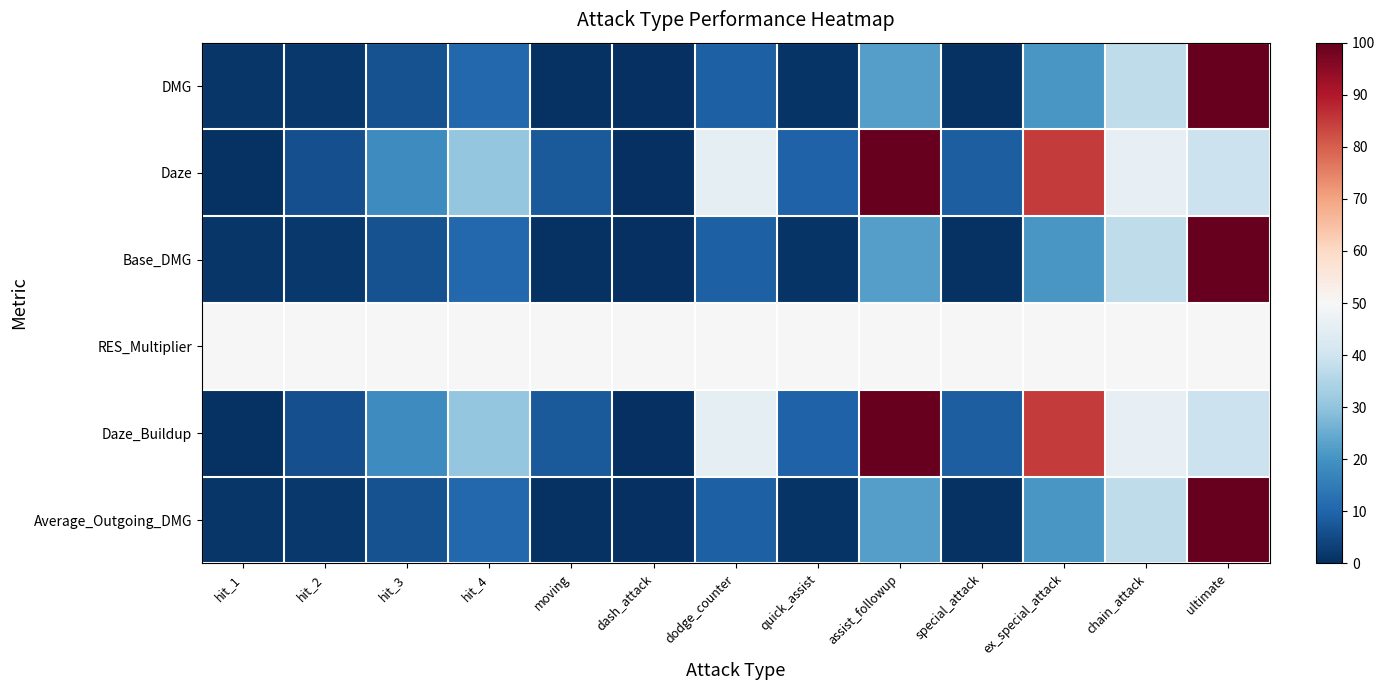

What is the total value across all series at moving?

67.5